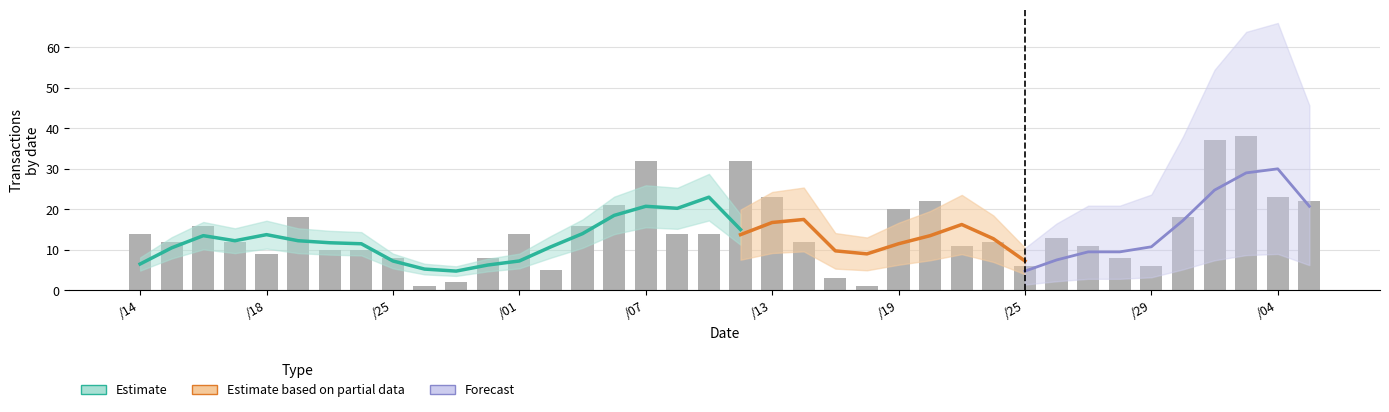

Are the bars horizontal?

No